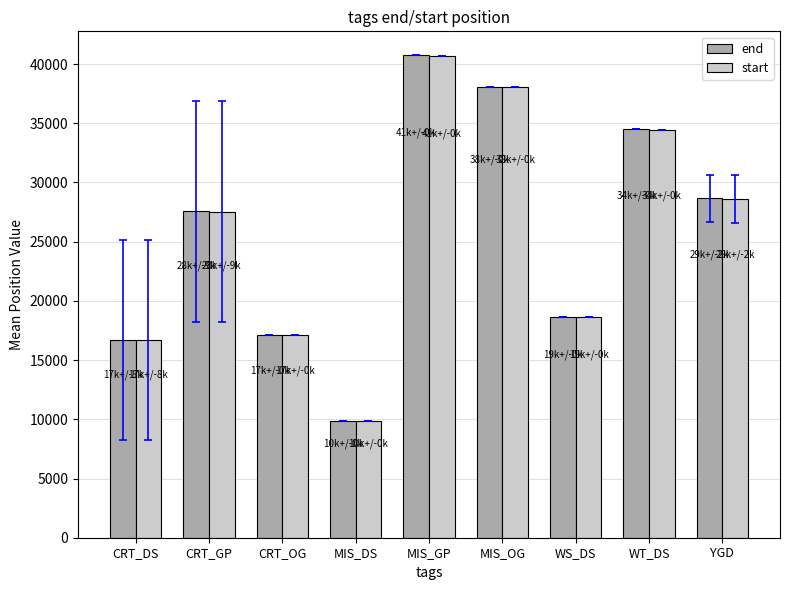

Reading left to right, what are all the values shown in this chart?

end: CRT_DS=16714.3	CRT_GP=27560.4	CRT_OG=17133.0	MIS_DS=9873.0	MIS_GP=40729.0	MIS_OG=38031.0	WS_DS=18664.0	WT_DS=34492.0	YGD=28654.8
start: CRT_DS=16705.3	CRT_GP=27549.8	CRT_OG=17129.0	MIS_DS=9867.0	MIS_GP=40697.0	MIS_OG=38027.0	WS_DS=18658.0	WT_DS=34474.0	YGD=28588.8